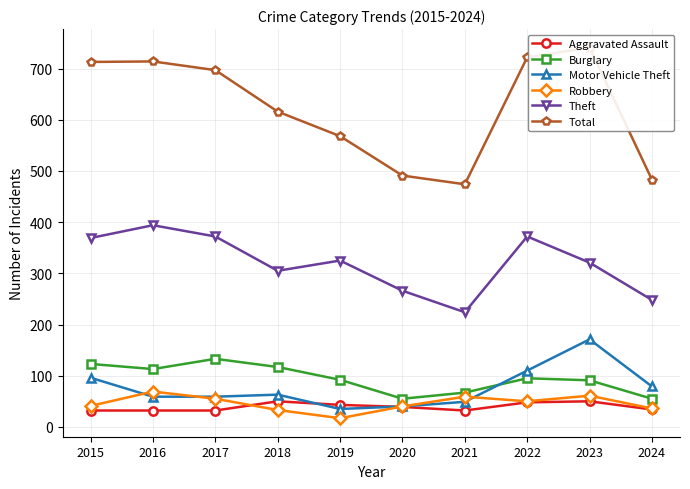

Between 2018 and 2019, which is larger?

2018